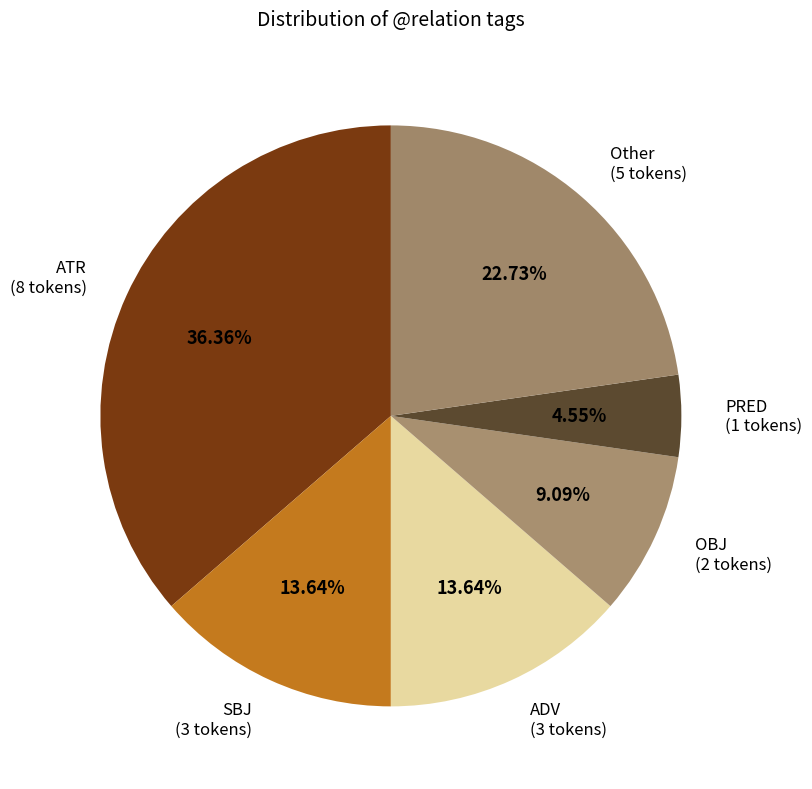

Is there any slice that represents more than half of the pie?

No